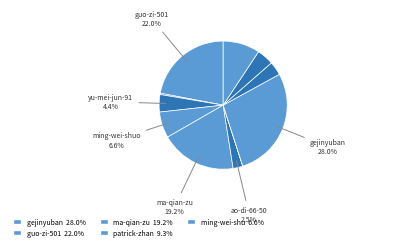

Which slice is the largest?

gejinyuban